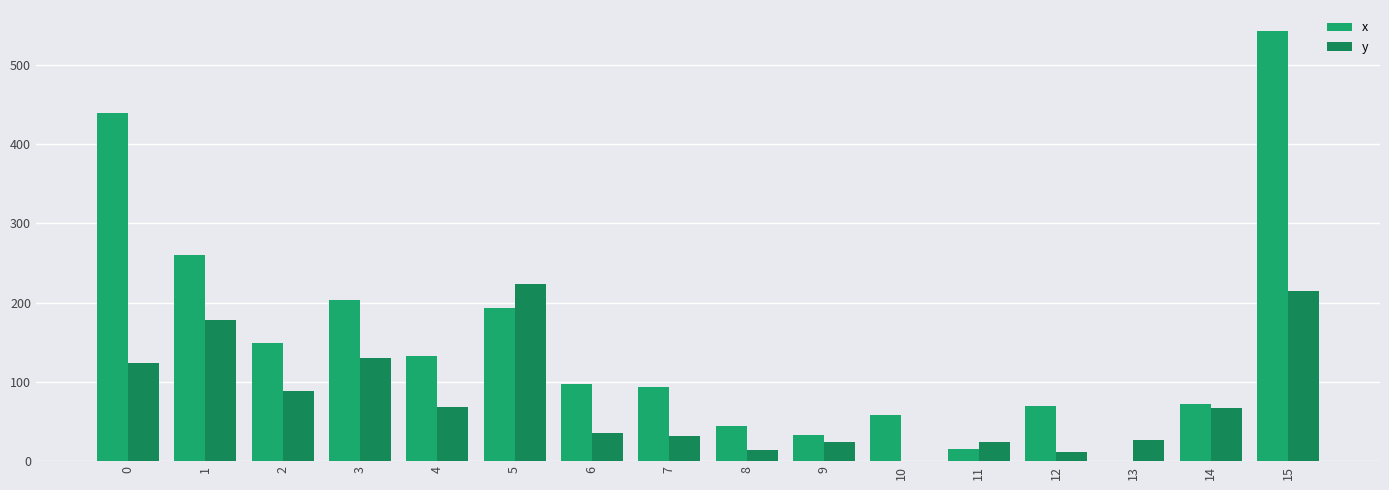

Which series changed the most between 3 and 10?

x